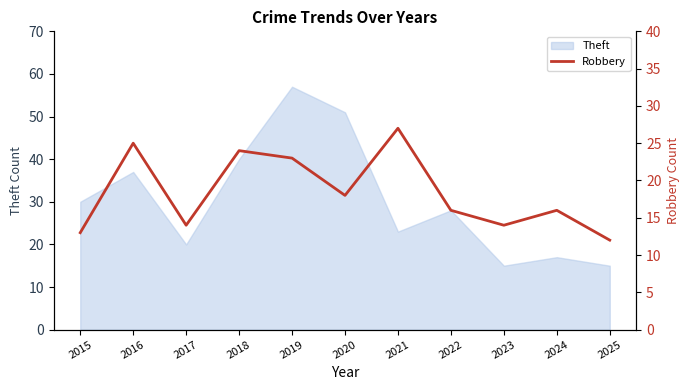

What is the greatest value displayed?

27